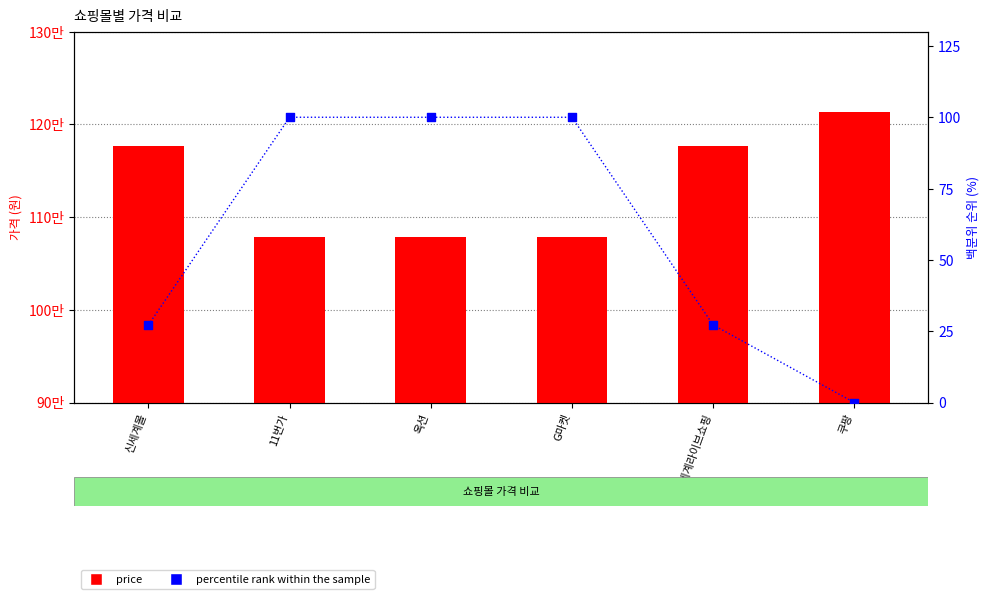

What is the total value across all series at 옥션?

1079090.0